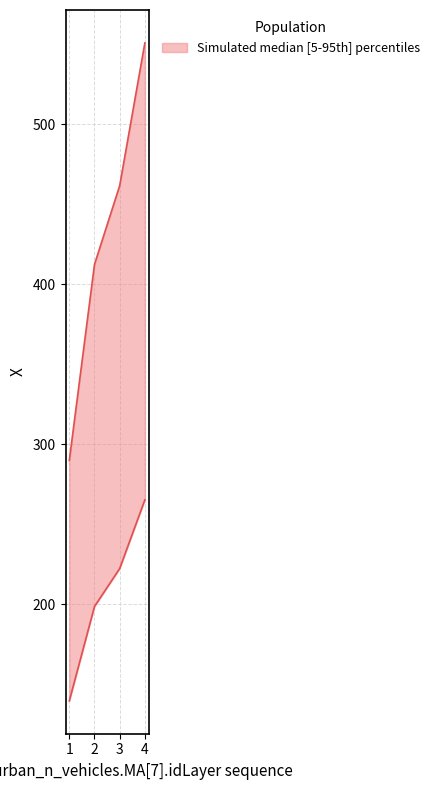

What is the difference between the maximum and minimum values?

125.7